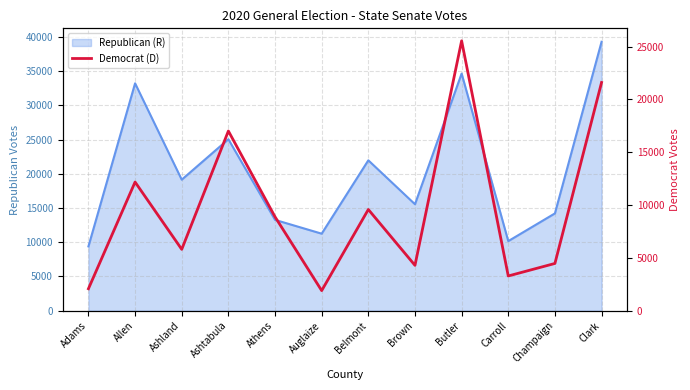

Rank the categories by value from highest to lowest.

Butler, Clark, Ashtabula, Allen, Belmont, Athens, Ashland, Champaign, Brown, Carroll, Adams, Auglaize